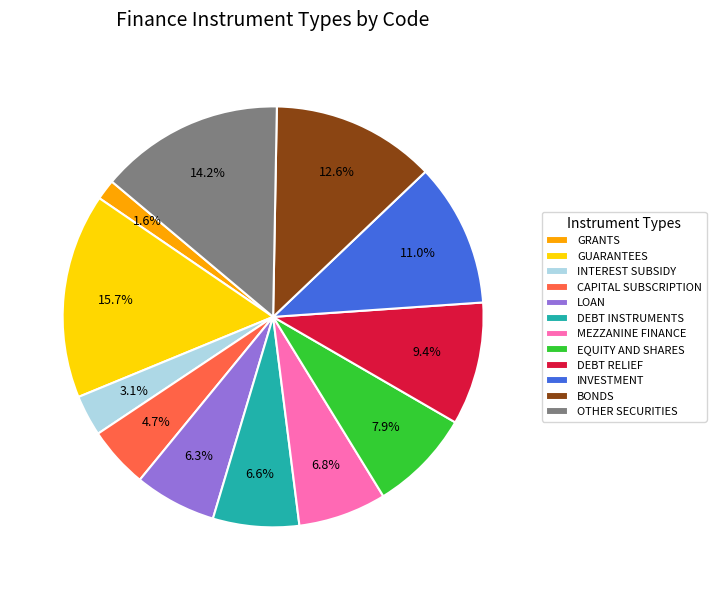

To the nearest percent, what is the average slice percentage?

8%